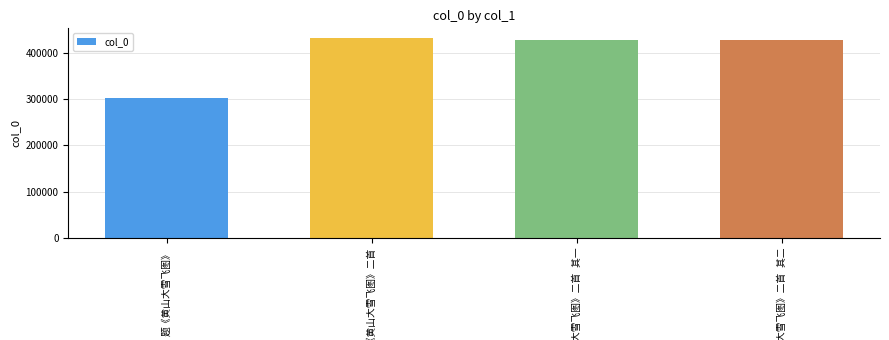

How many values are below 428399?

2